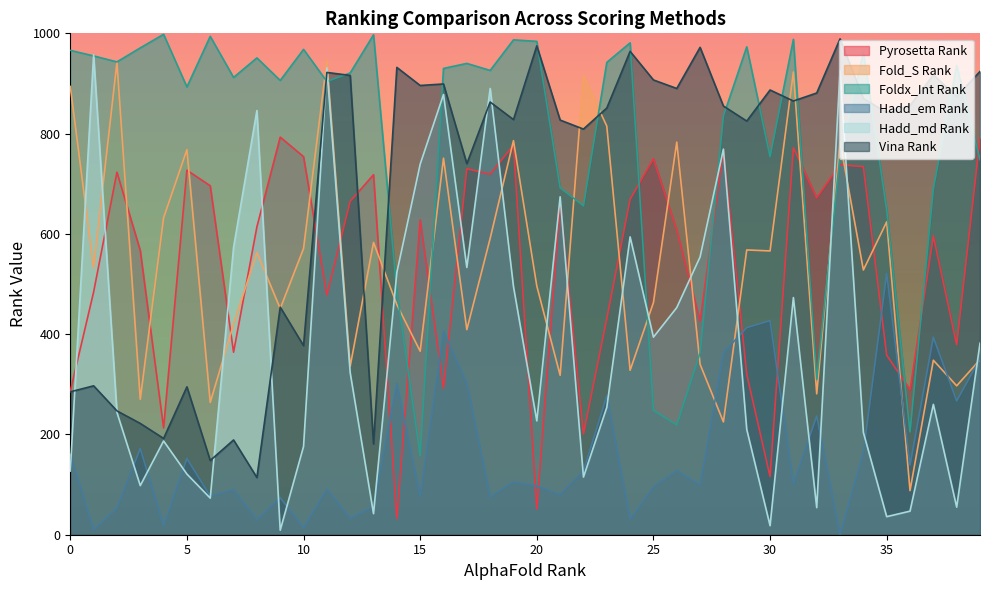

At which label does Pyrosetta Rank reach its minimum?

14